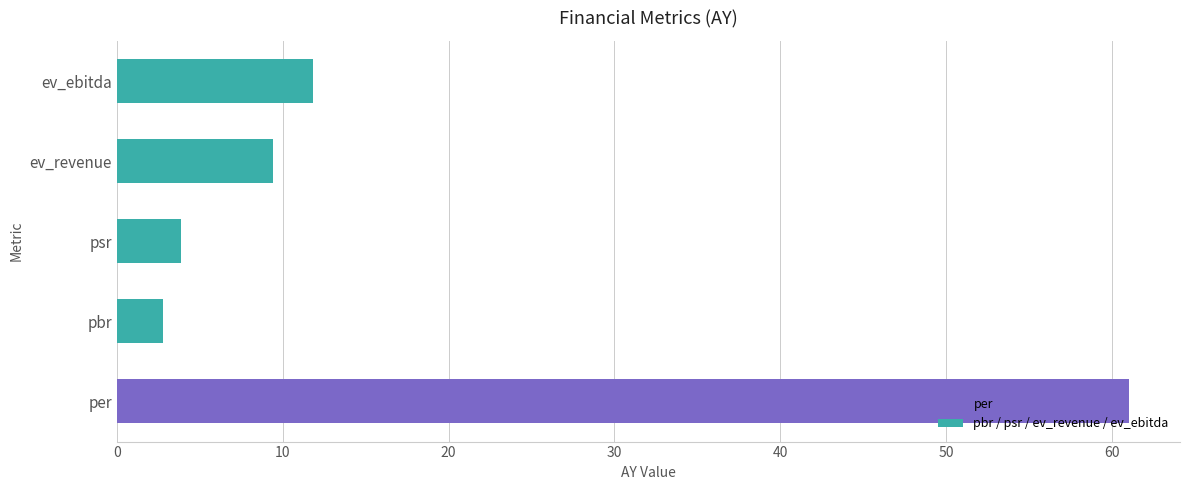

Count the number of categories in the chart.

5